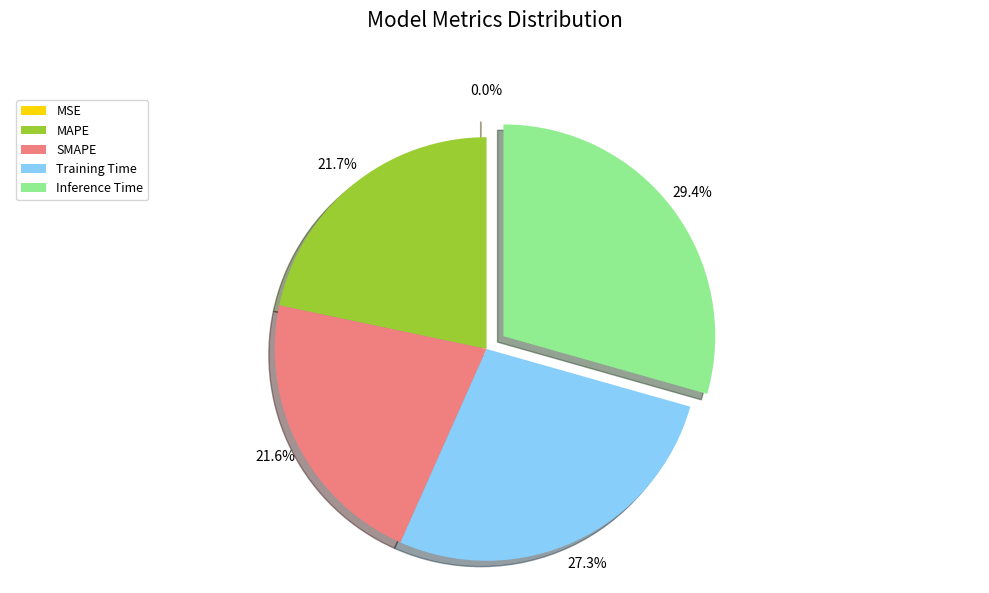

What percentage do Training Time and SMAPE together represent?

48.9%